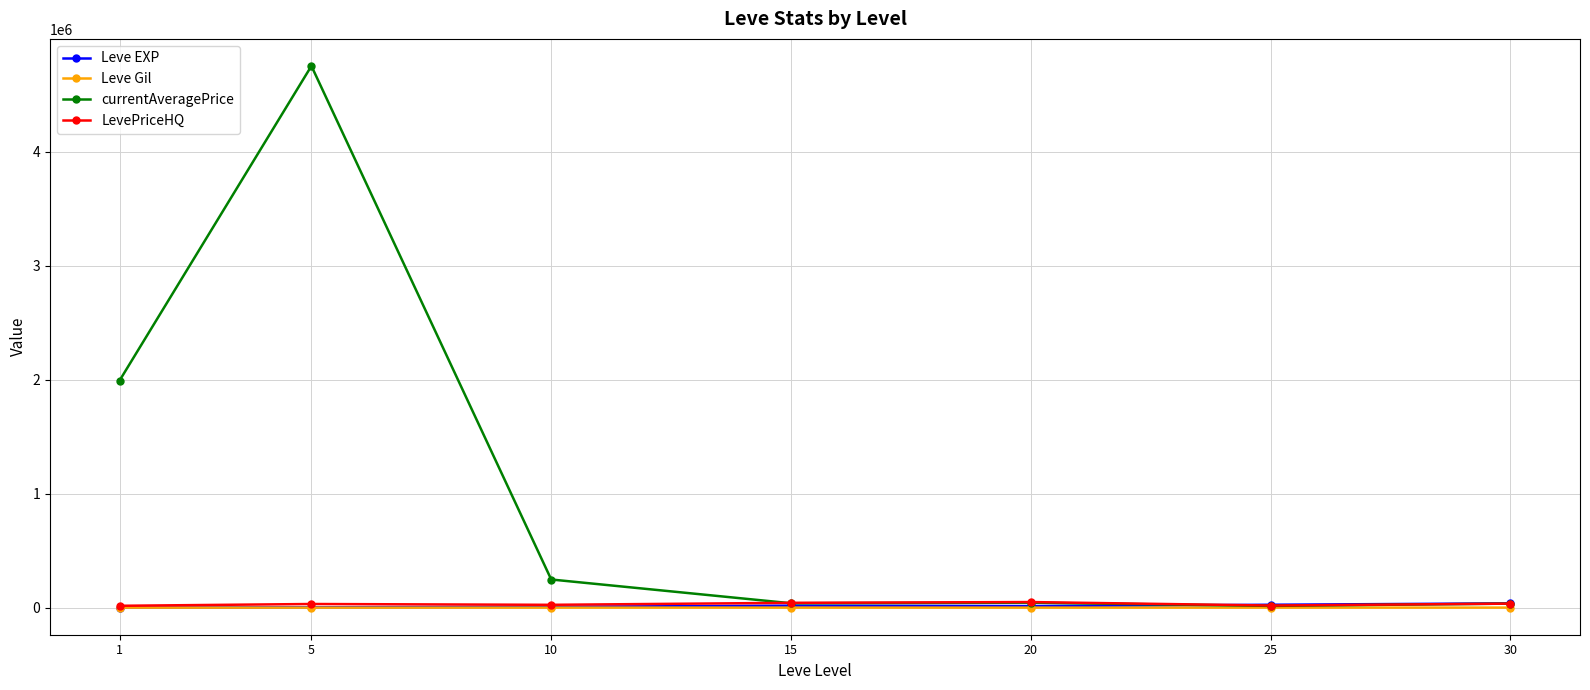

Which series has the largest range (max minus min)?

currentAveragePrice